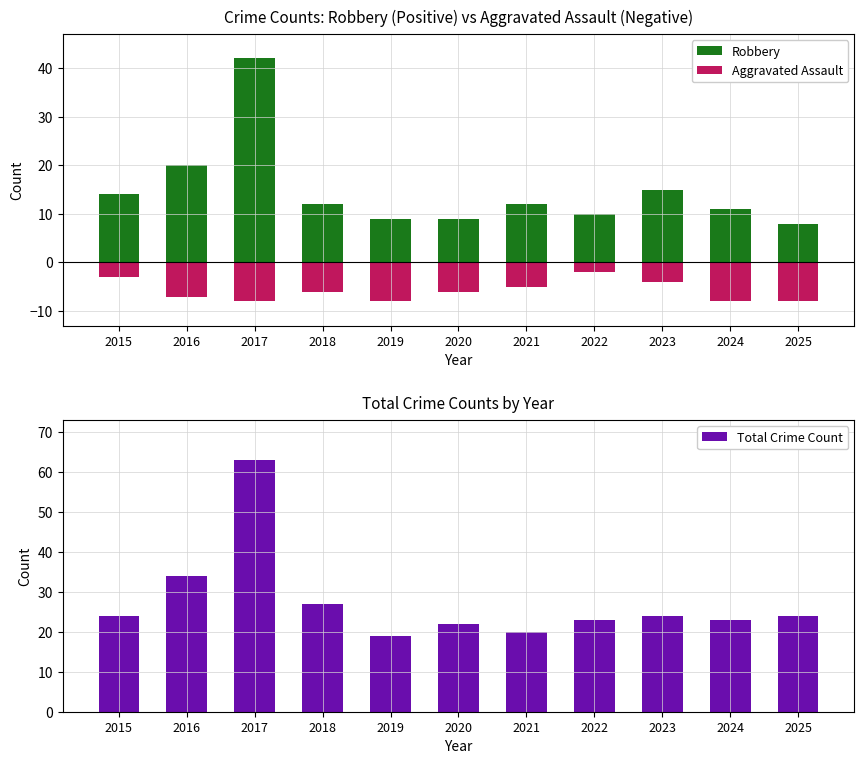

How many values in the Total Crime Count series exceed 24?

3